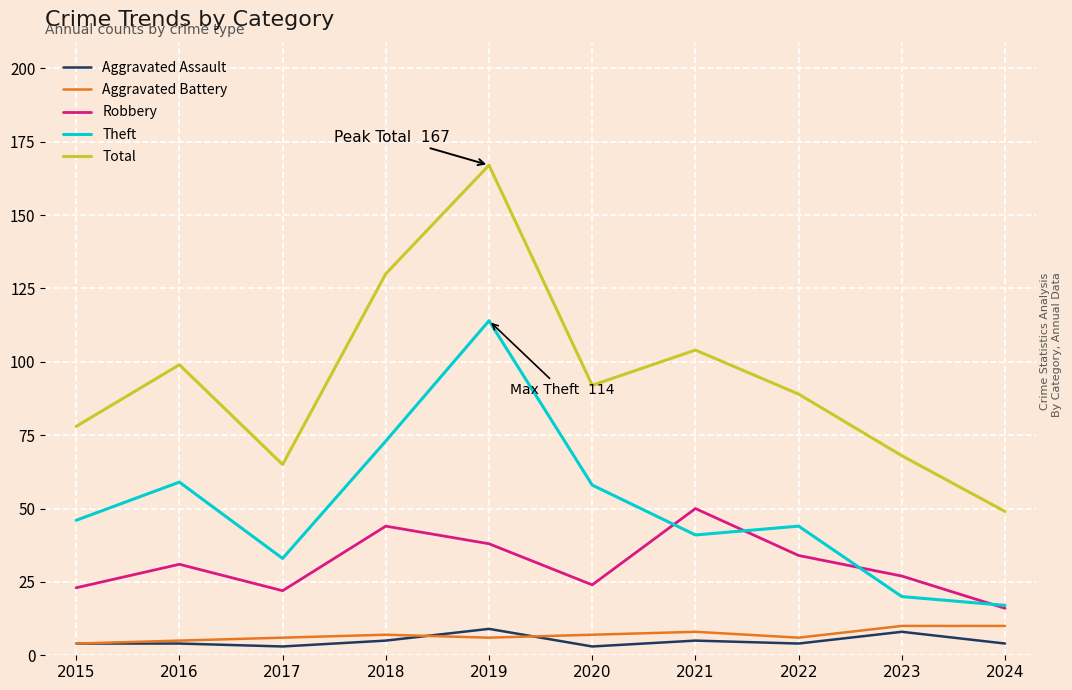

True or false: Theft and Aggravated Battery intersect in this chart.

False